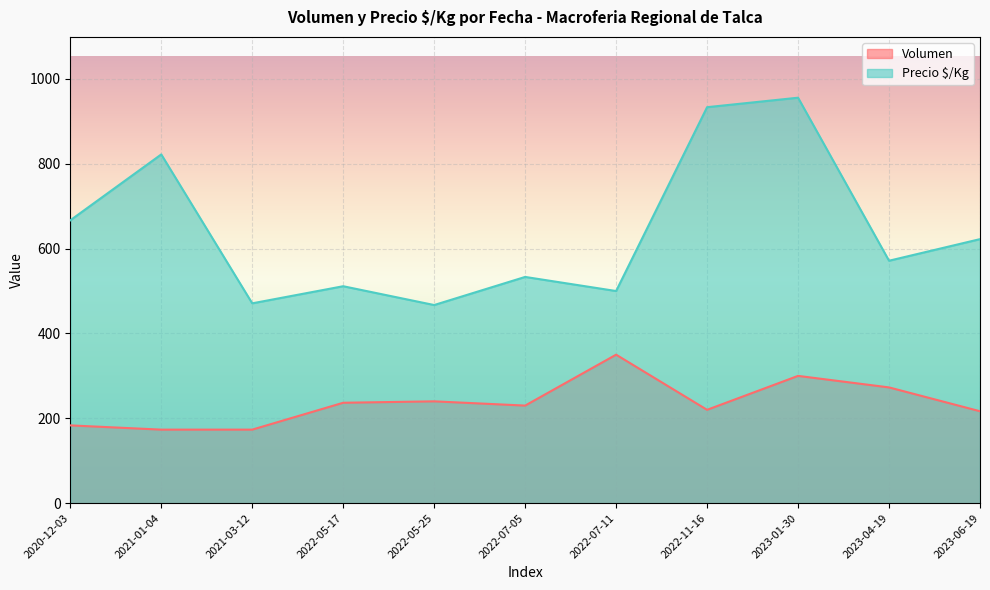

How many lines are shown in the chart?

2